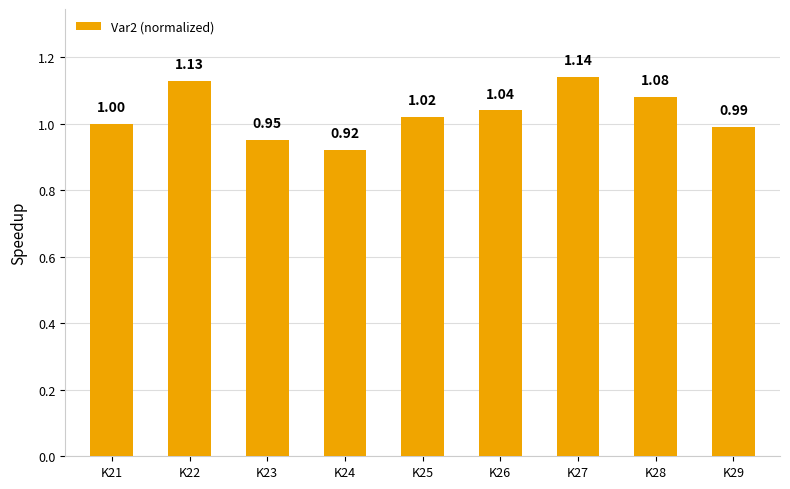

Are the bars horizontal?

No